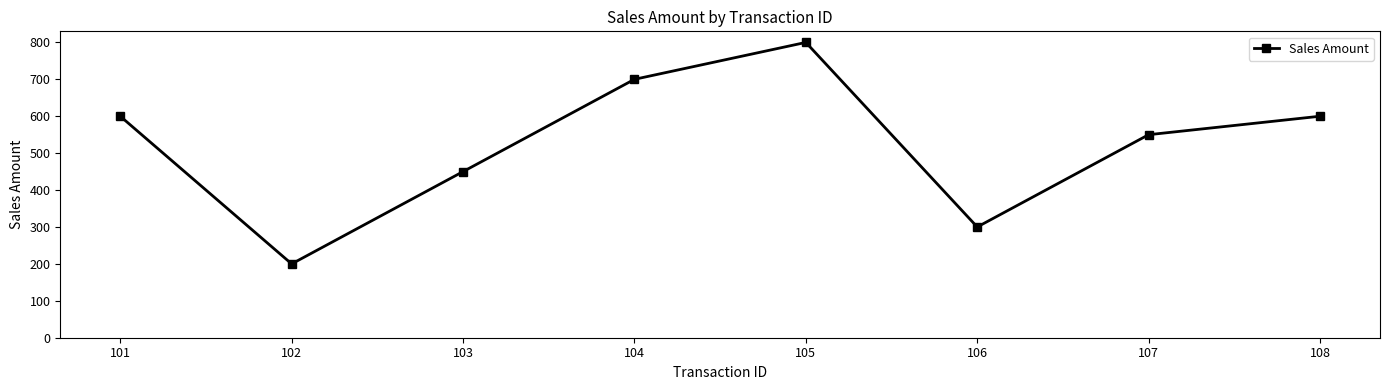

Approximately how many times larger is the value at 106 compared to 103?

0.7